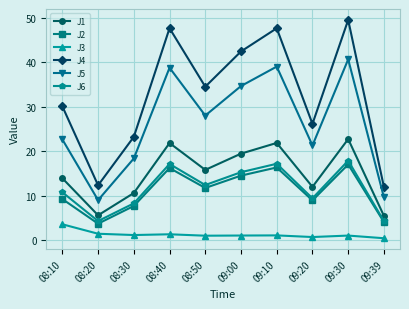

What is the spread (max minus min) of values at 08:30?

22.1